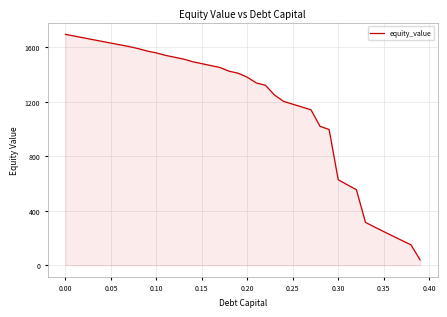

What is the difference between the maximum and minimum values?

1655.9